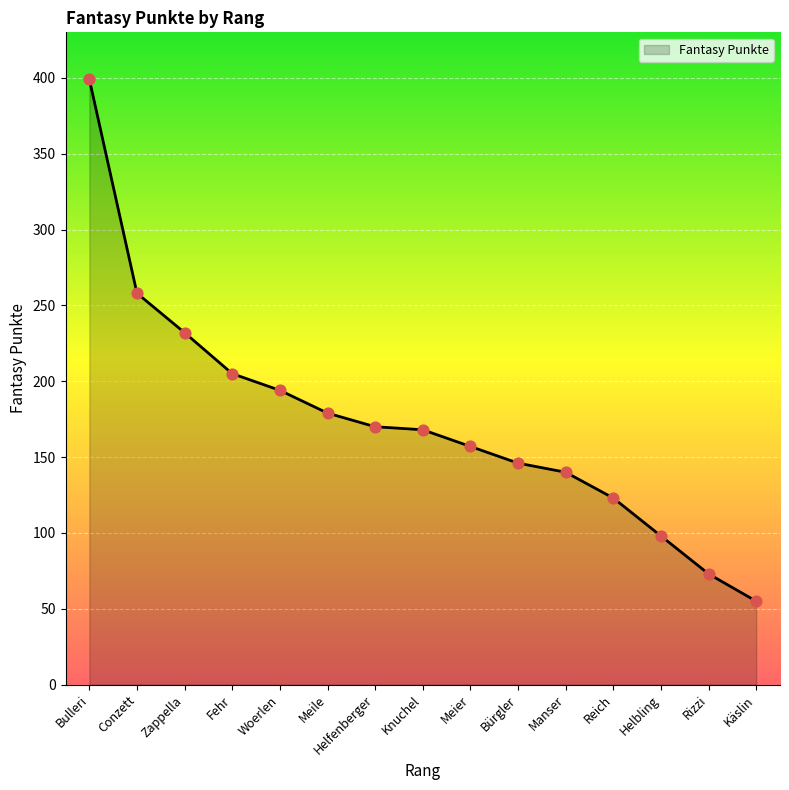

What is the change in value from Zappella to Reich?

-109